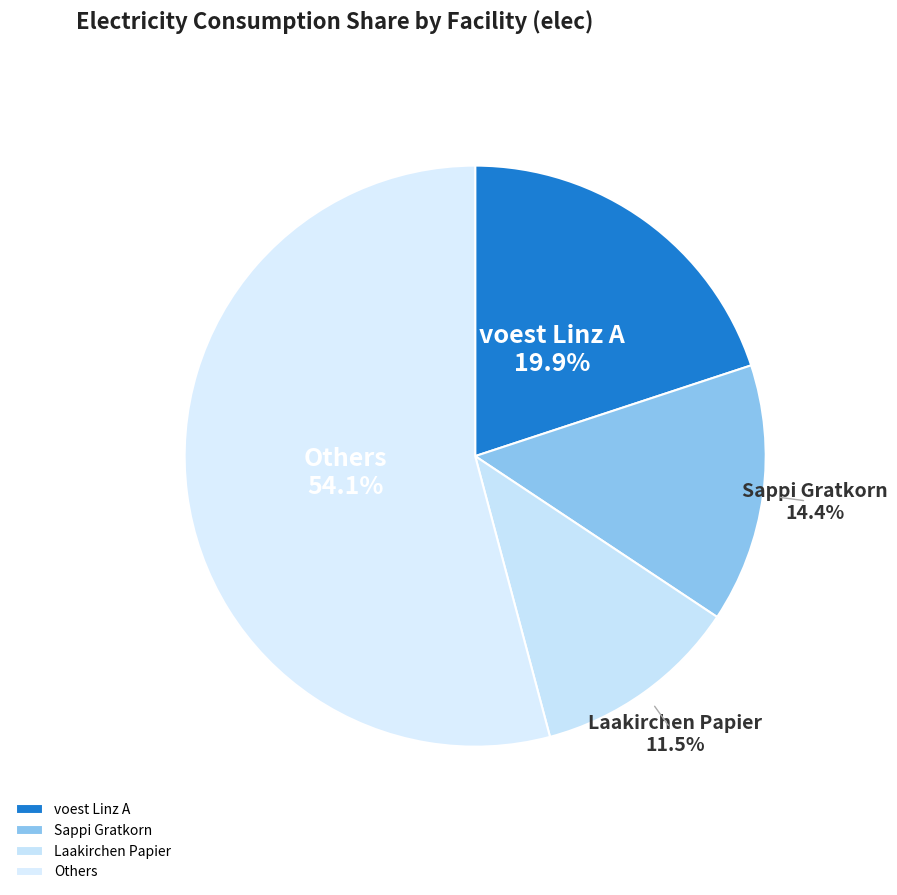

Does Sappi Gratkorn account for over 50% of the chart?

No